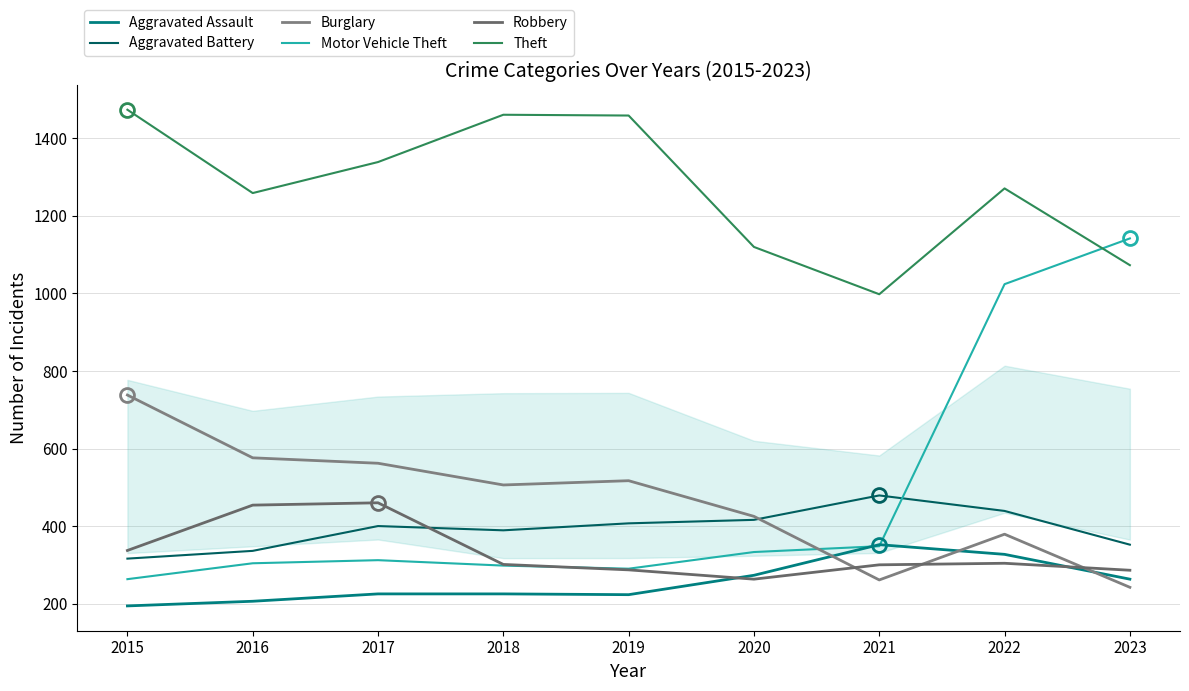

How many interior local peaks does the Aggravated Assault series have?

1